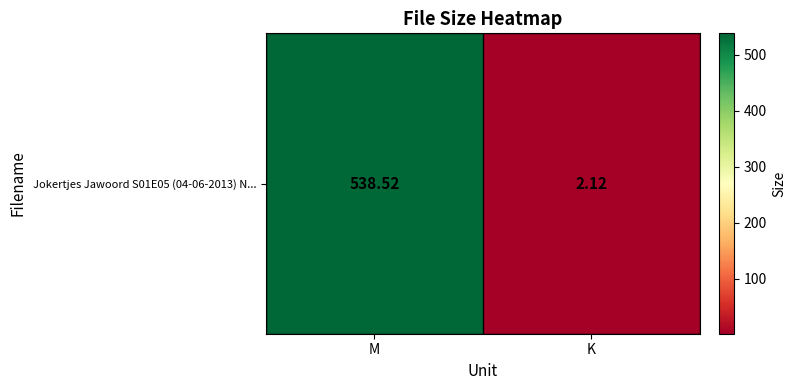

True or false: the data shows 538.5 at M.

True